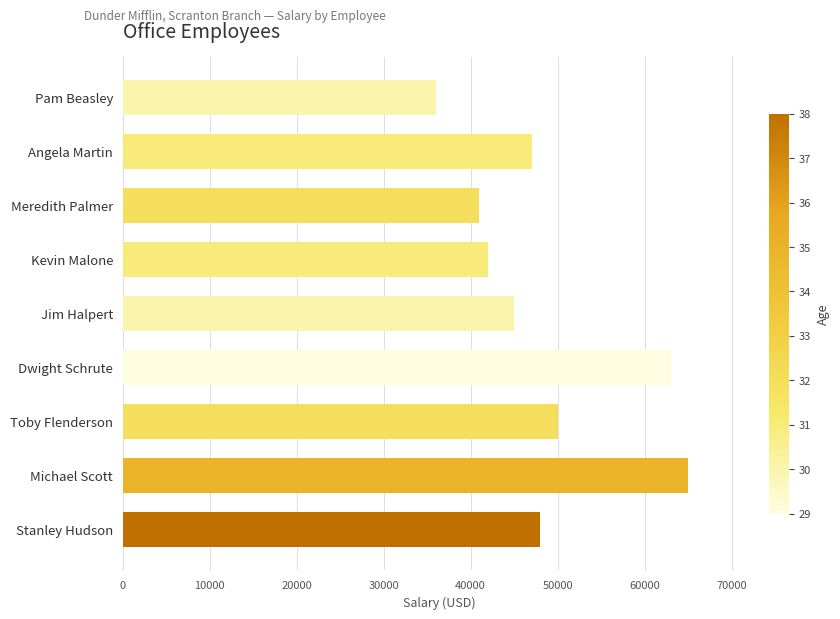

Count the number of categories in the chart.

9